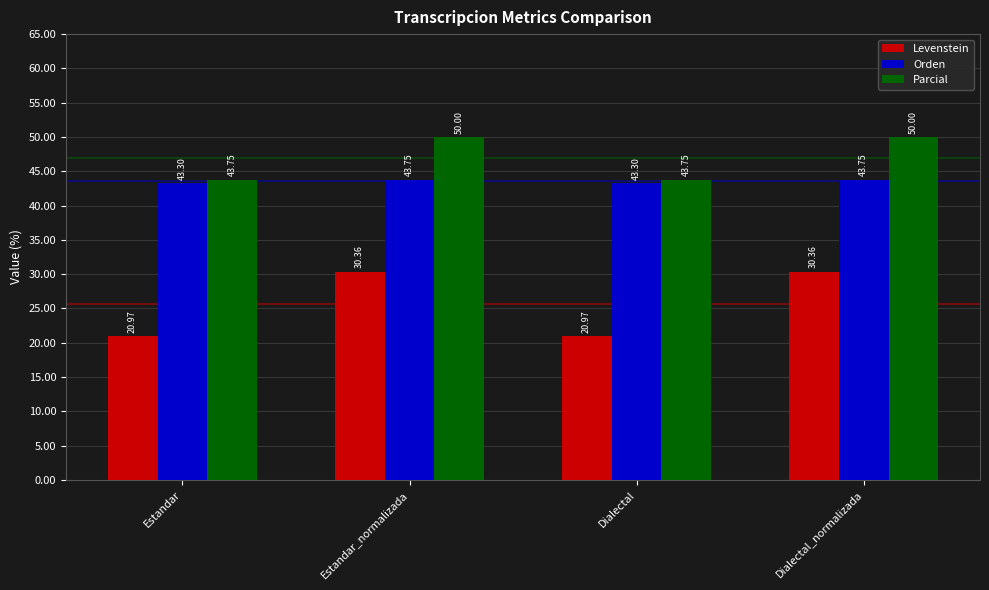

Is it true that Levenstein equals 21.0 at Estandar?

True